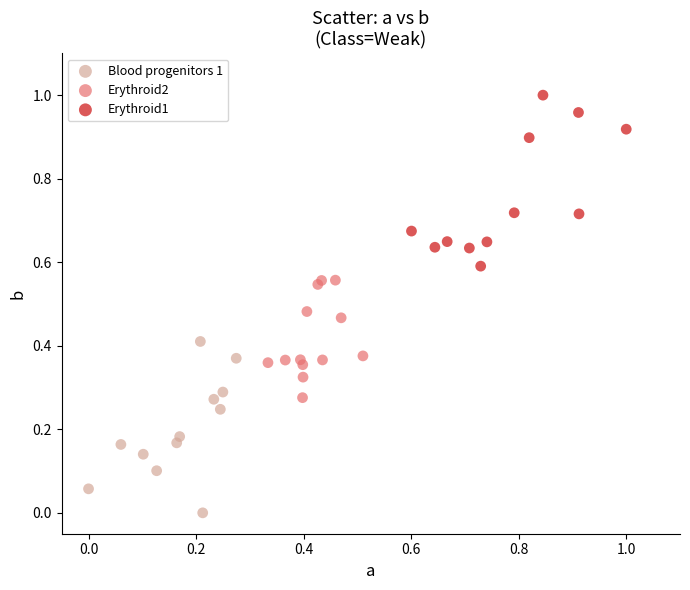

Which series reaches the maximum Y coordinate?

Erythroid1